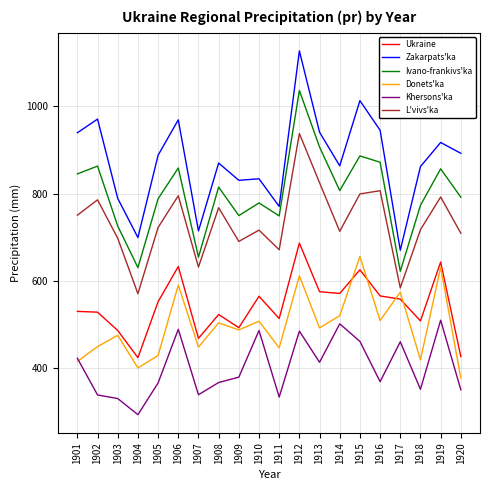

Which series has the largest total across all categories?

Zakarpats'ka